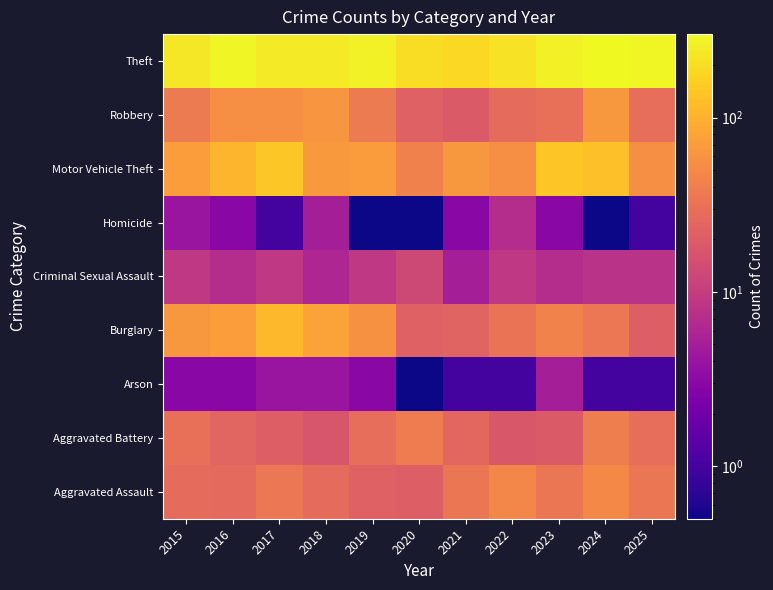

Reading left to right, list all the values displayed in this chart.

Aggravated Assault: 2015=27.0	2016=26.0	2017=35.0	2018=27.0	2019=22.0	2020=21.0	2021=34.0	2022=47.0	2023=34.0	2024=49.0	2025=34.0
Aggravated Battery: 2015=30.0	2016=24.0	2017=21.0	2018=17.0	2019=29.0	2020=38.0	2021=25.0	2022=18.0	2023=19.0	2024=40.0	2025=29.0
Arson: 2015=3.0	2016=3.0	2017=4.0	2018=4.0	2019=3.0	2020=0.1	2021=1.0	2022=1.0	2023=5.0	2024=1.0	2025=1.0
Burglary: 2015=65.0	2016=71.0	2017=116.0	2018=78.0	2019=57.0	2020=22.0	2021=23.0	2022=32.0	2023=43.0	2024=35.0	2025=21.0
Criminal Sexual Assault: 2015=9.0	2016=7.0	2017=9.0	2018=6.0	2019=9.0	2020=13.0	2021=5.0	2022=9.0	2023=7.0	2024=8.0	2025=8.0
Homicide: 2015=4.0	2016=3.0	2017=1.0	2018=5.0	2019=0.1	2020=0.1	2021=3.0	2022=7.0	2023=3.0	2024=0.1	2025=1.0
Motor Vehicle Theft: 2015=71.0	2016=107.0	2017=143.0	2018=66.0	2019=69.0	2020=42.0	2021=64.0	2022=55.0	2023=141.0	2024=126.0	2025=56.0
Robbery: 2015=37.0	2016=54.0	2017=56.0	2018=61.0	2019=37.0	2020=22.0	2021=19.0	2022=27.0	2023=30.0	2024=65.0	2025=29.0
Theft: 2015=230.0	2016=280.0	2017=241.0	2018=241.0	2019=267.0	2020=199.0	2021=187.0	2022=214.0	2023=266.0	2024=301.0	2025=292.0